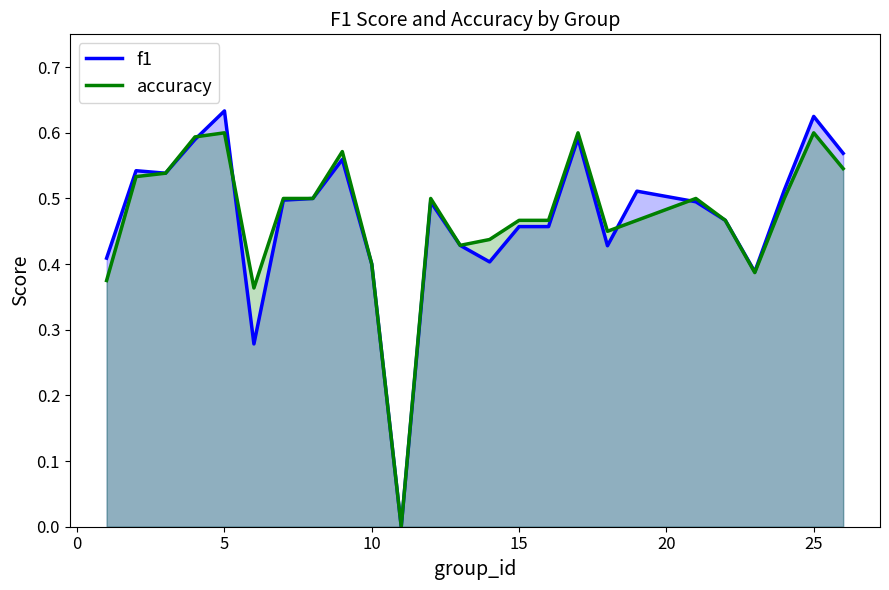

In accuracy, how many points are higher than both neighbors (excluding endpoints)?

6